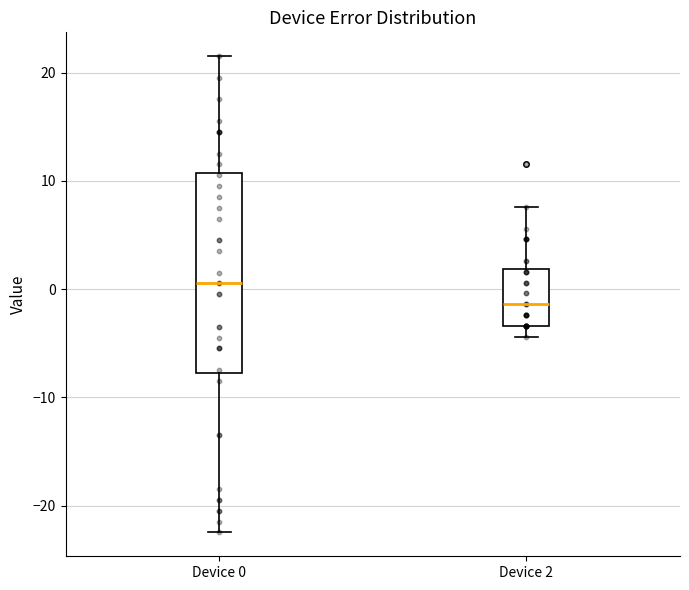

Which box has the lowest median line?

Device 2